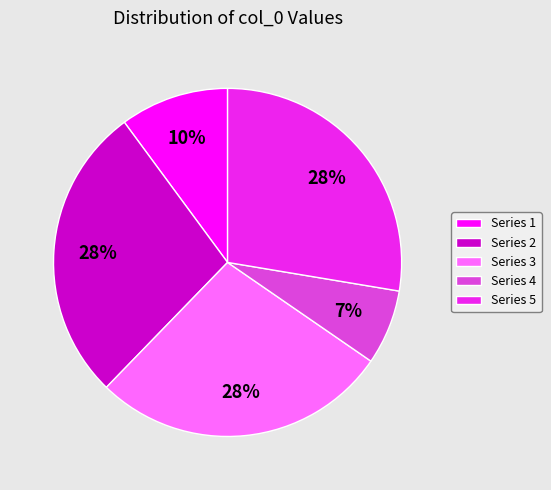

To the nearest percent, what percentage of the pie is Series 2?

28%